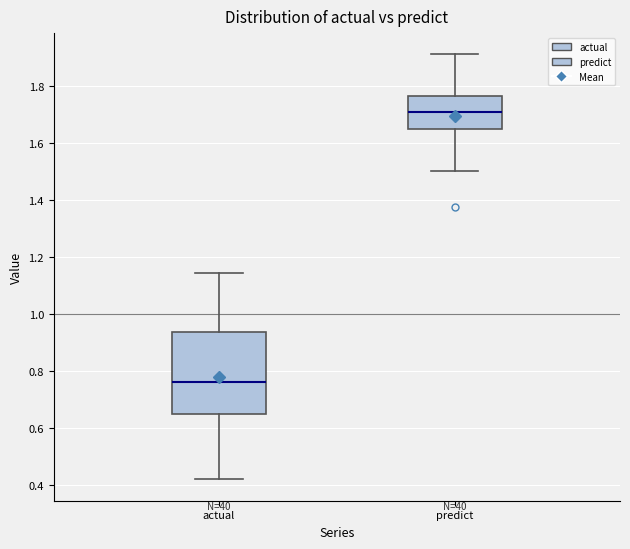

Comparing the boxes themselves (not the whiskers), which one is the tallest?

actual